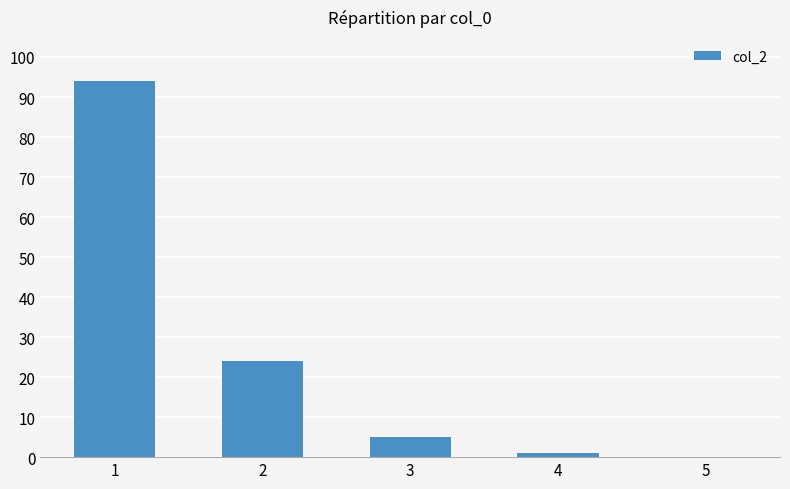

Reading right to left, transcribe all the data shown in this chart.

5=0	4=1	3=5	2=24	1=94